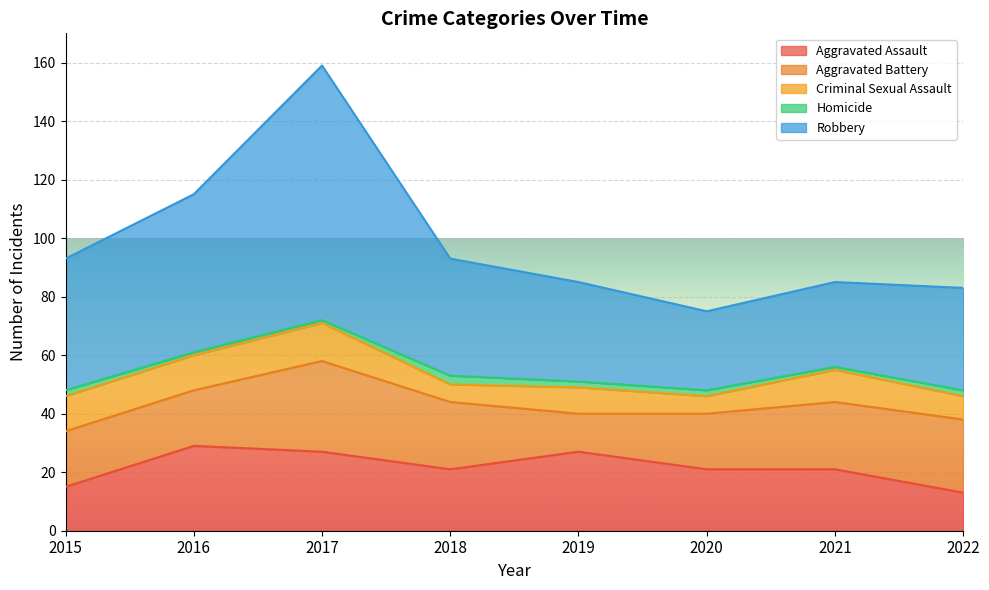

Which label corresponds to the largest value in the chart?

2017